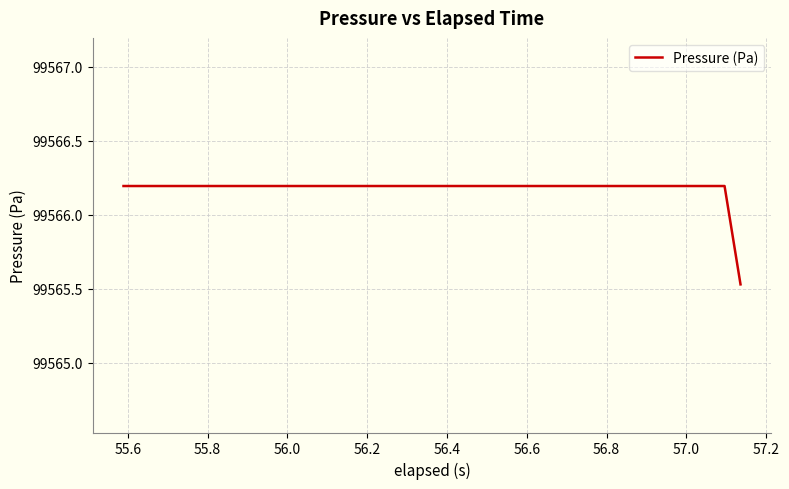

What is the difference between the maximum and minimum values?

0.7